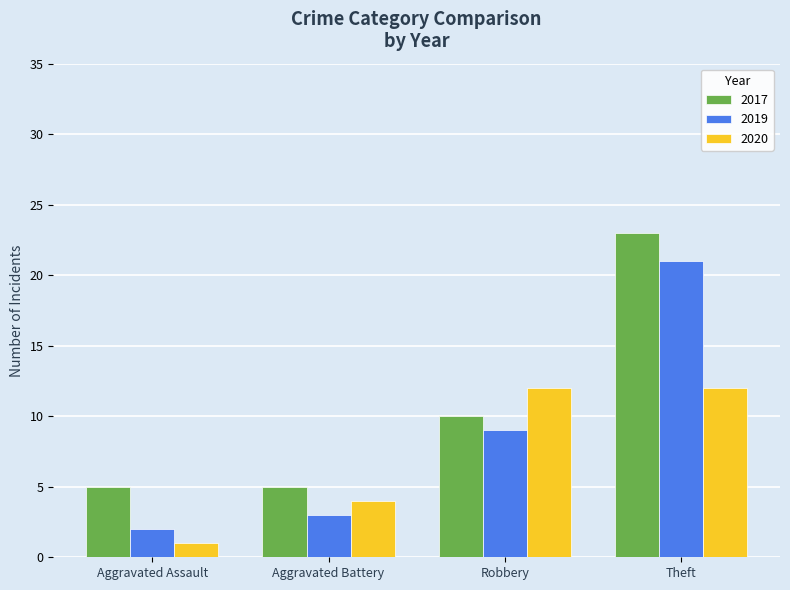

What is the maximum value for 2020?

12